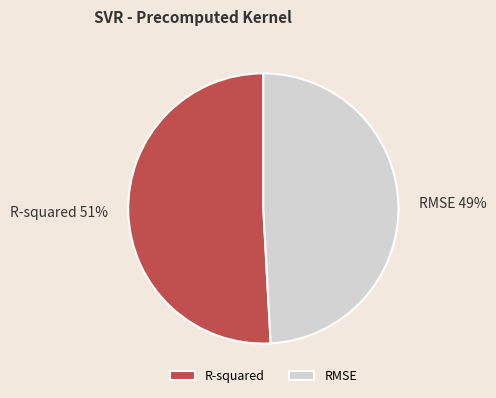

Which has a higher value, RMSE or R-squared?

R-squared